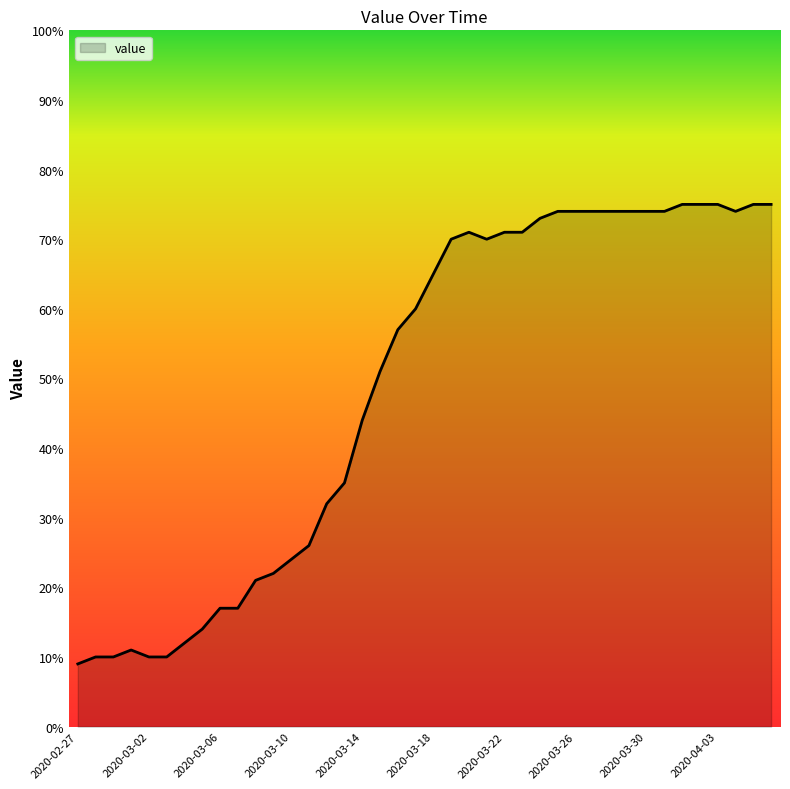

What is the maximum value shown in the chart?

75